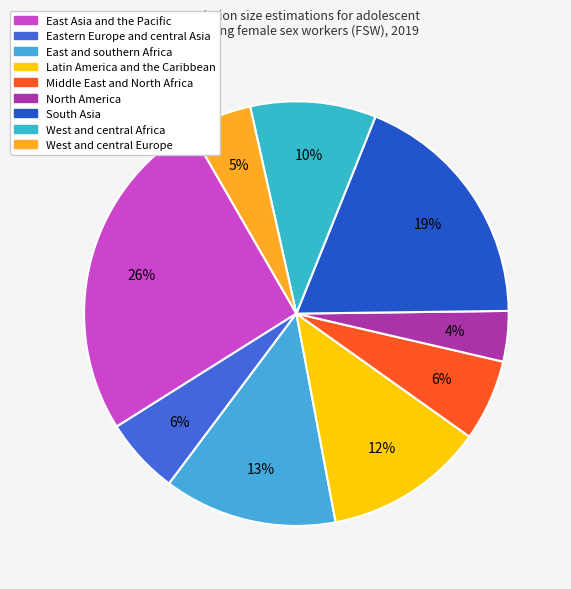

True or false: North America accounts for 4% of the total.

True